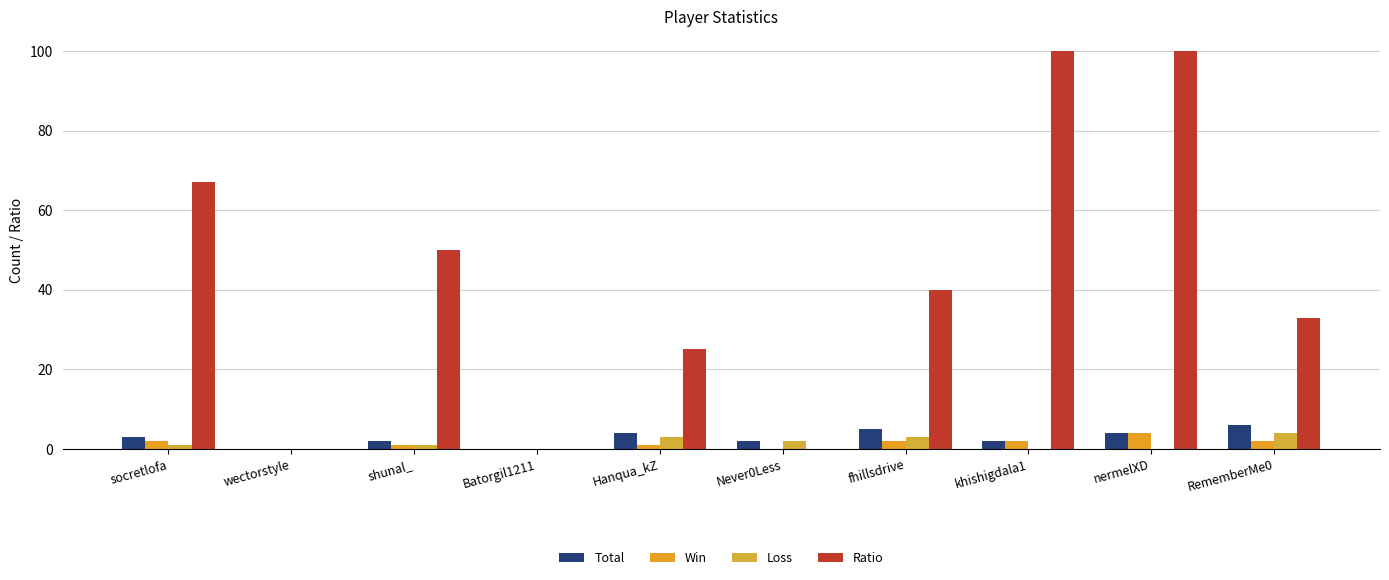

Which label corresponds to the largest value in the chart?

khishigdala1